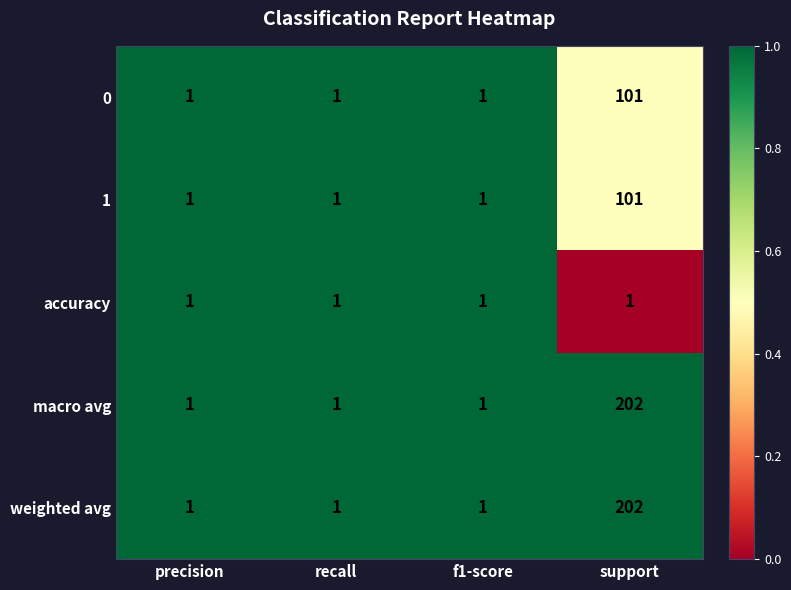

What is the total value across all series at support?

607